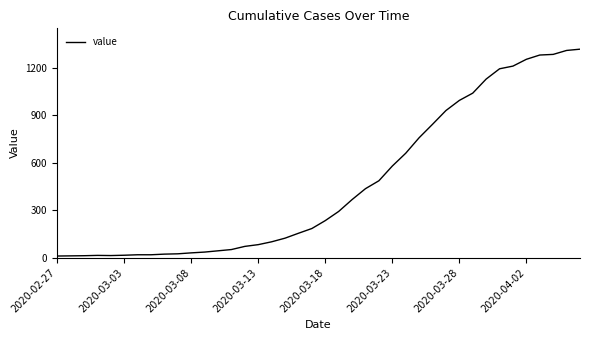

What is the greatest value displayed?

1318